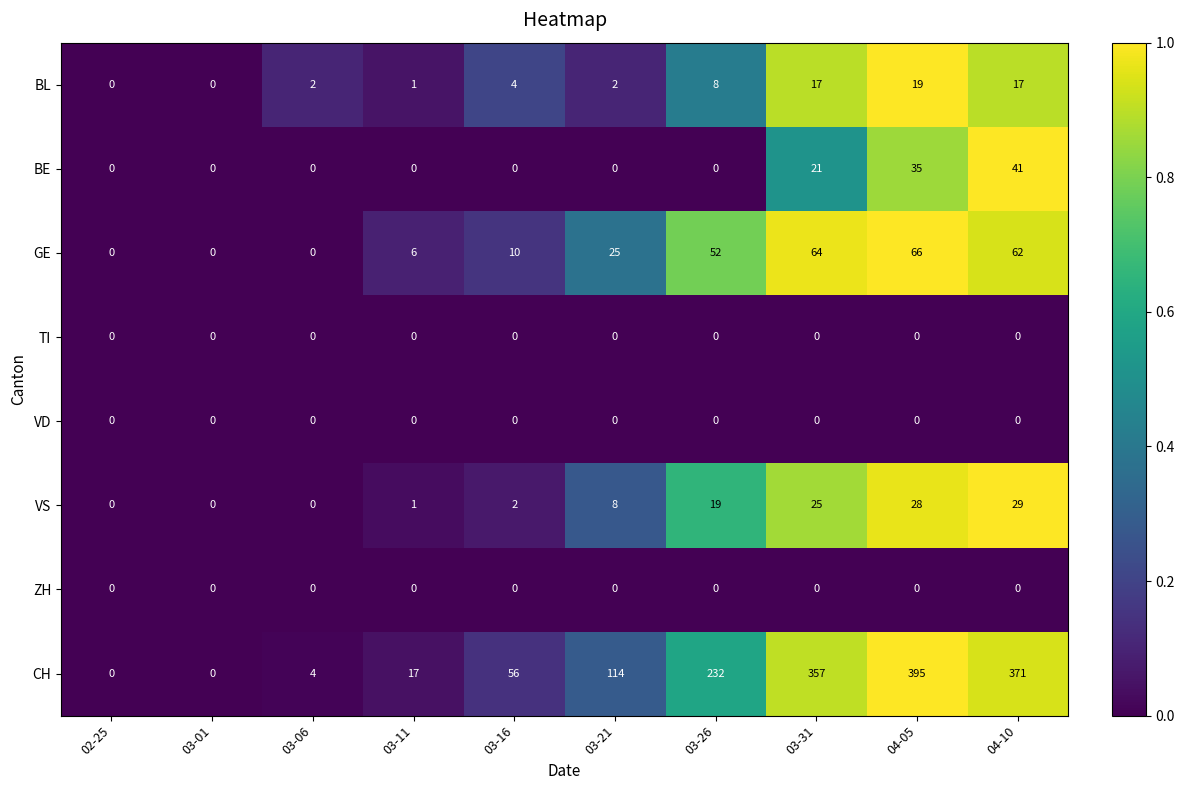

What is the maximum value shown in the chart?

395